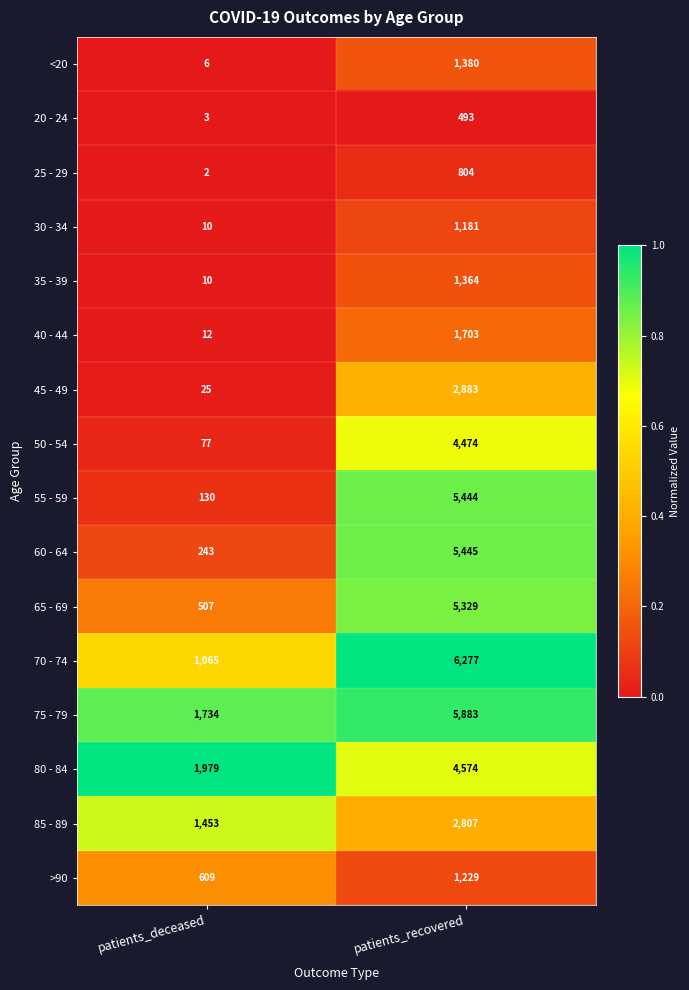

What is the average value of the 45 - 49 series?

1454